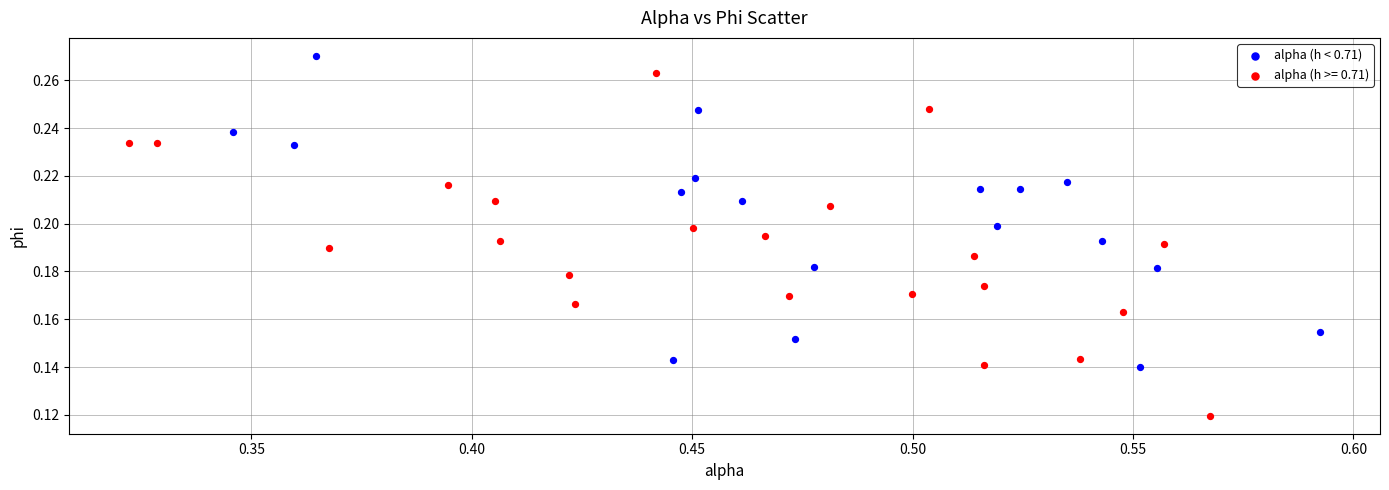

Which series has the widest spread of Y values?

alpha (h >= 0.71)